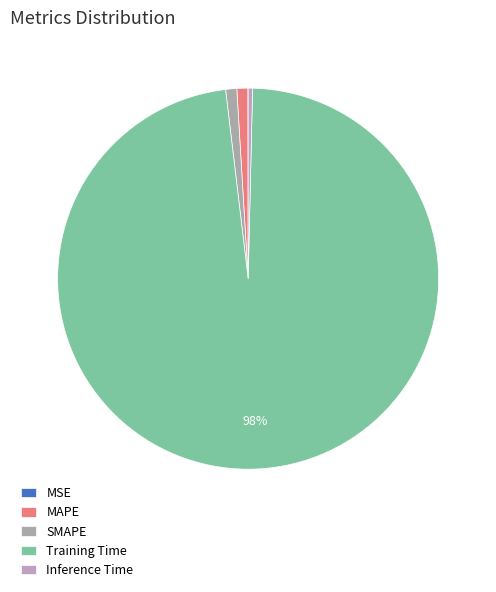

Do Training Time and SMAPE together represent more than half of the pie?

Yes